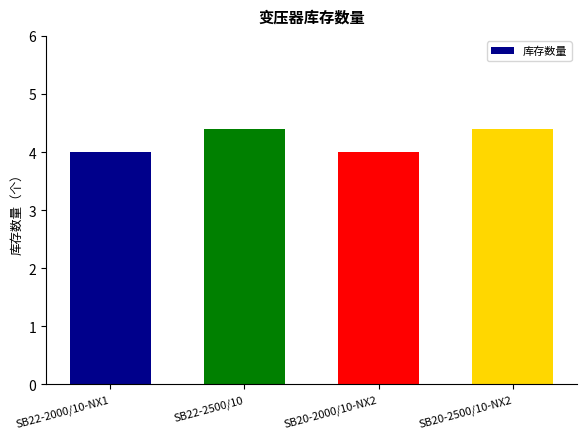

How many values are between 4 and 5?

4